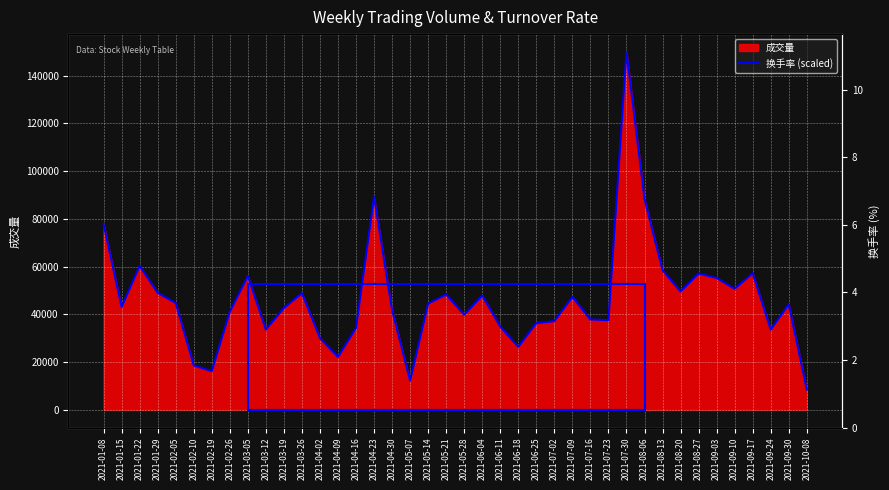

Rank the categories by value from lowest to highest.

2021-10-08, 2021-05-07, 2021-02-19, 2021-02-10, 2021-04-09, 2021-06-18, 2021-04-02, 2021-03-12, 2021-09-24, 2021-04-16, 2021-06-11, 2021-06-25, 2021-07-02, 2021-07-23, 2021-07-16, 2021-05-28, 2021-02-26, 2021-04-30, 2021-03-19, 2021-01-15, 2021-09-30, 2021-05-14, 2021-02-05, 2021-07-09, 2021-06-04, 2021-05-21, 2021-03-26, 2021-01-29, 2021-08-20, 2021-09-10, 2021-09-03, 2021-03-05, 2021-08-27, 2021-09-17, 2021-08-13, 2021-01-22, 2021-01-08, 2021-08-06, 2021-04-23, 2021-07-30